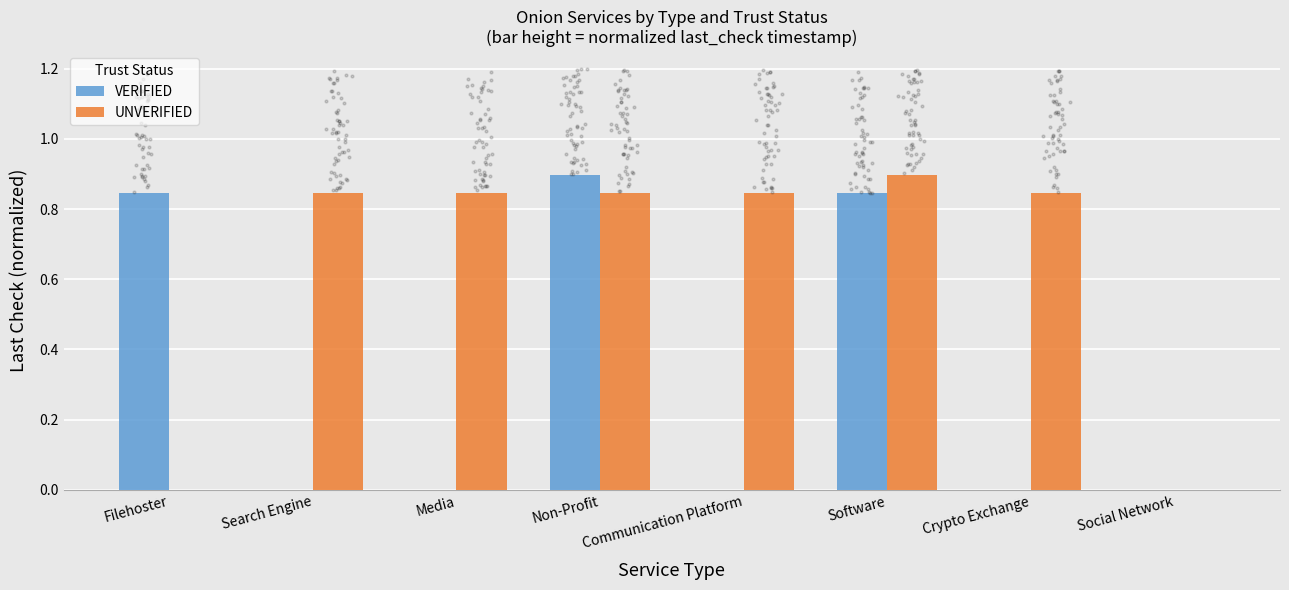

At which category is the sum across all series the highest?

Non-Profit